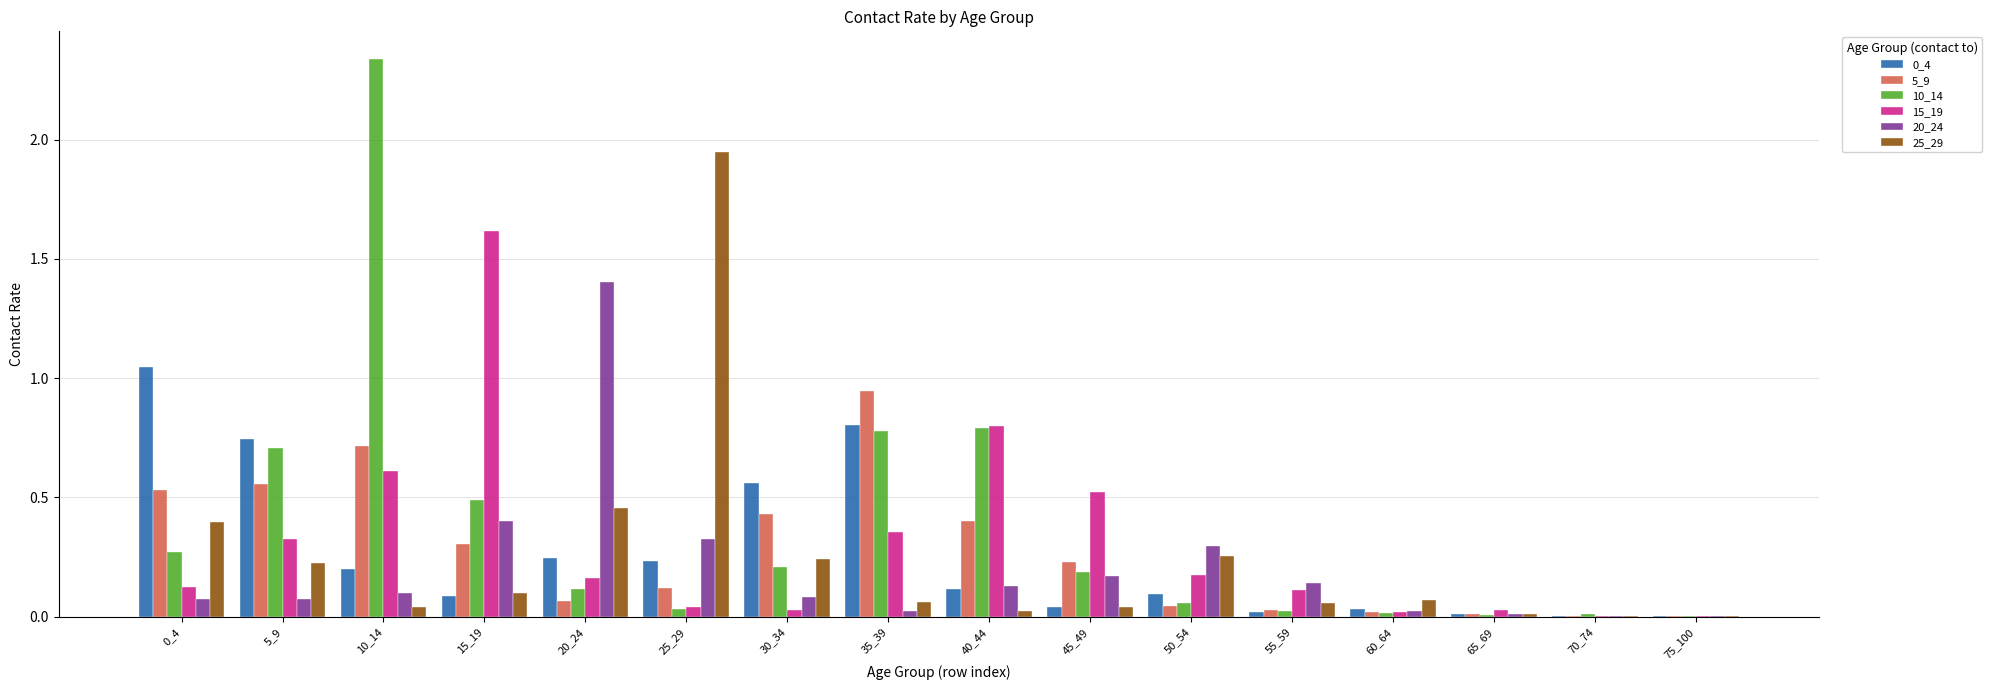

Which series has the largest total across all categories?

10_14